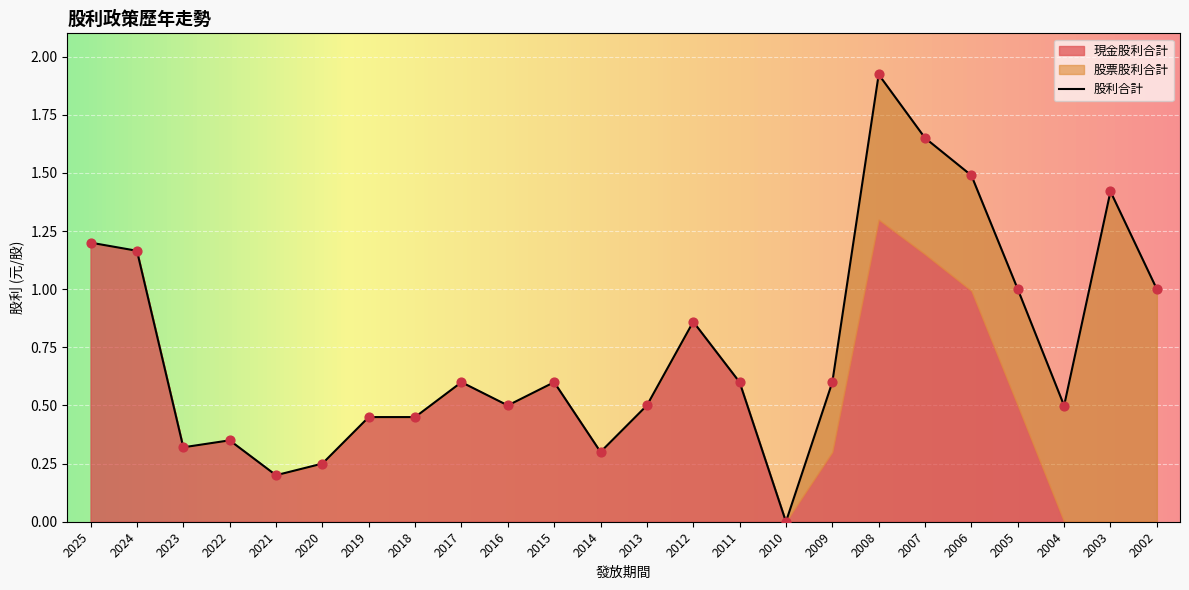

What is the total value across all series at 2017?

1.2